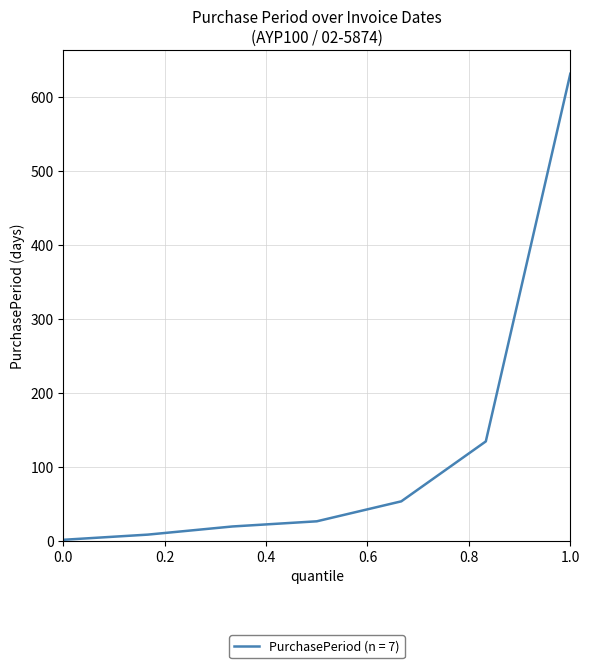

What is the difference between the maximum and minimum values?

630